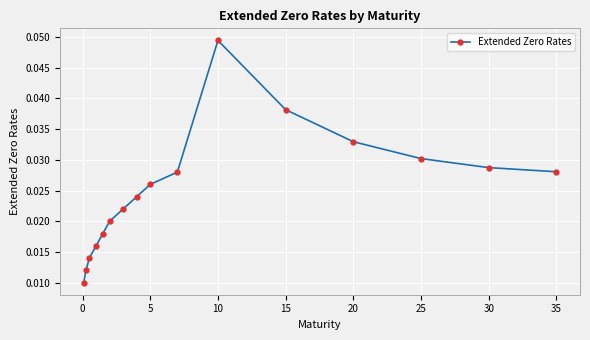

What is the sum of all values?

0.4